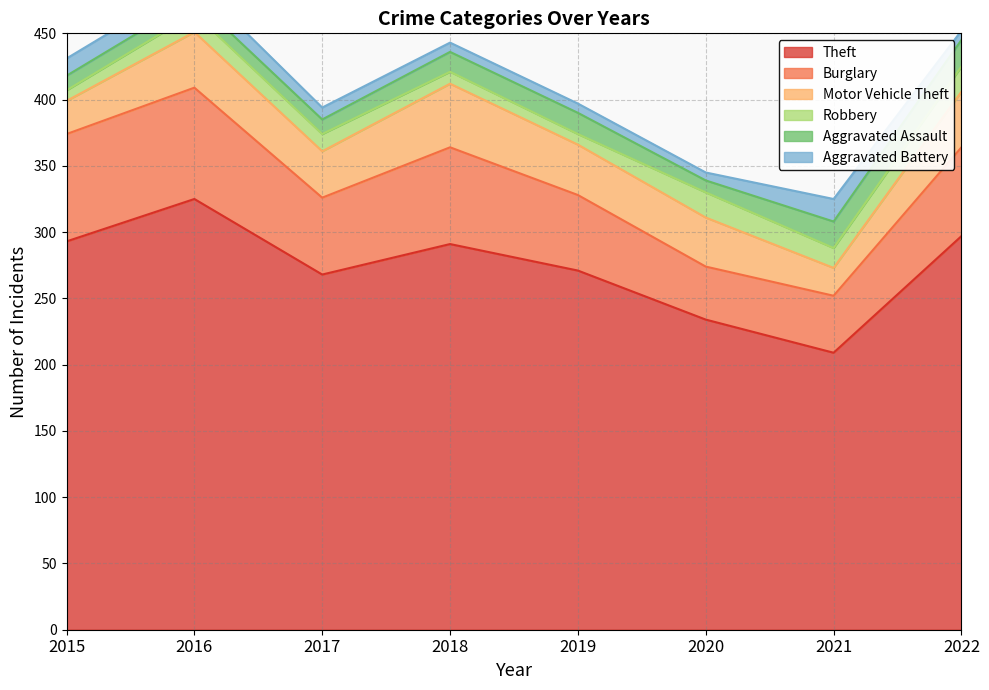

True or false: Aggravated Battery and Burglary intersect in this chart.

False